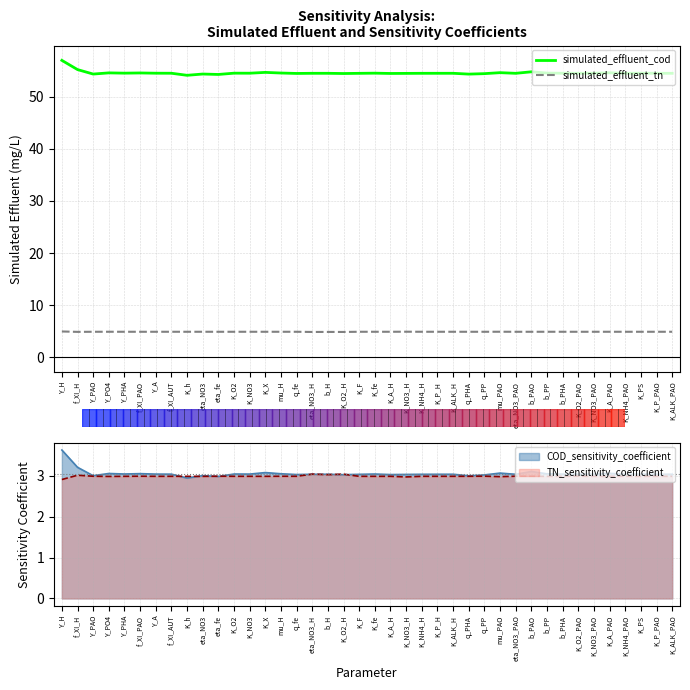

Which series has the largest total across all categories?

simulated_effluent_cod